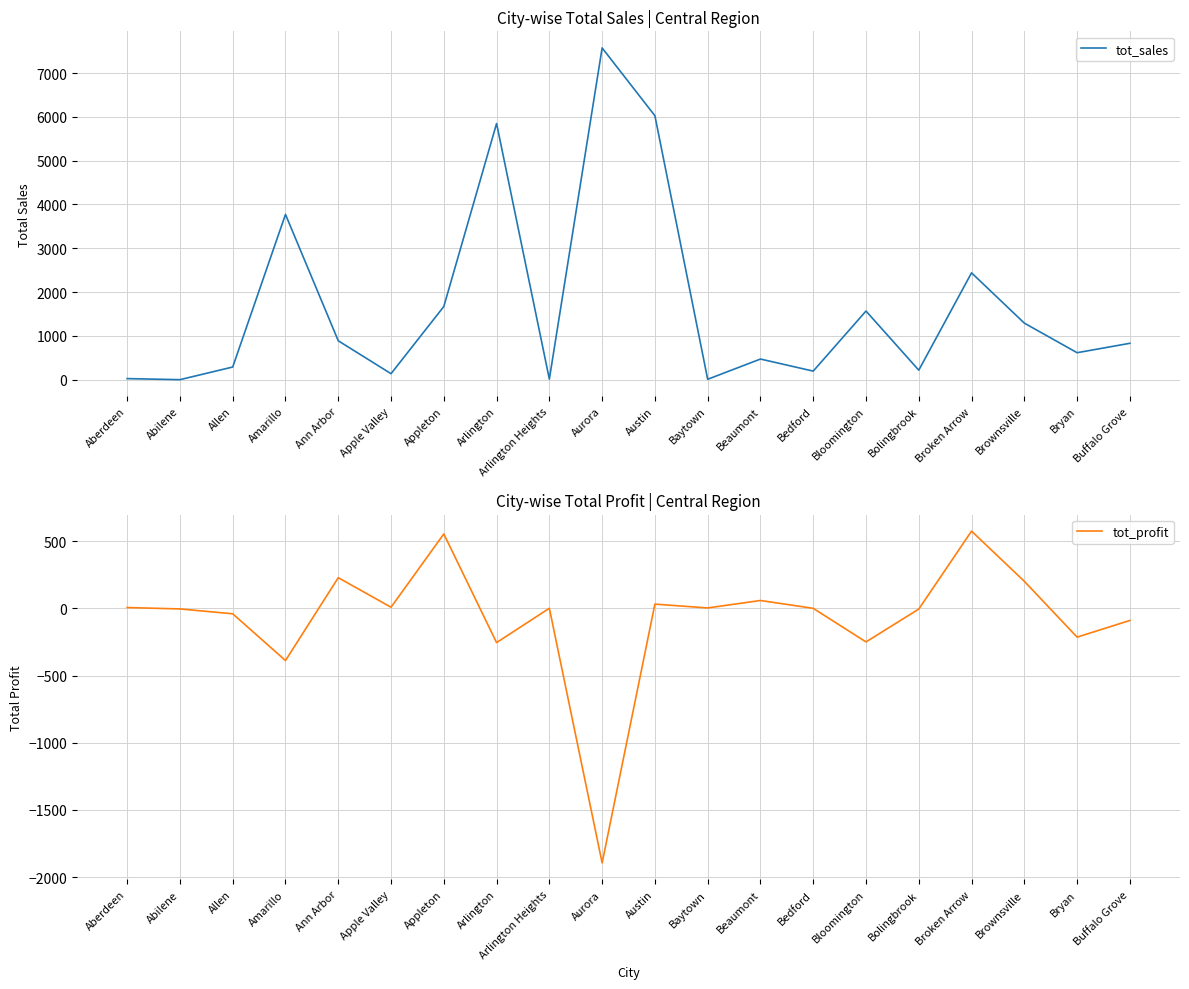

Where is tot_profit nearest to the value -659?

Amarillo